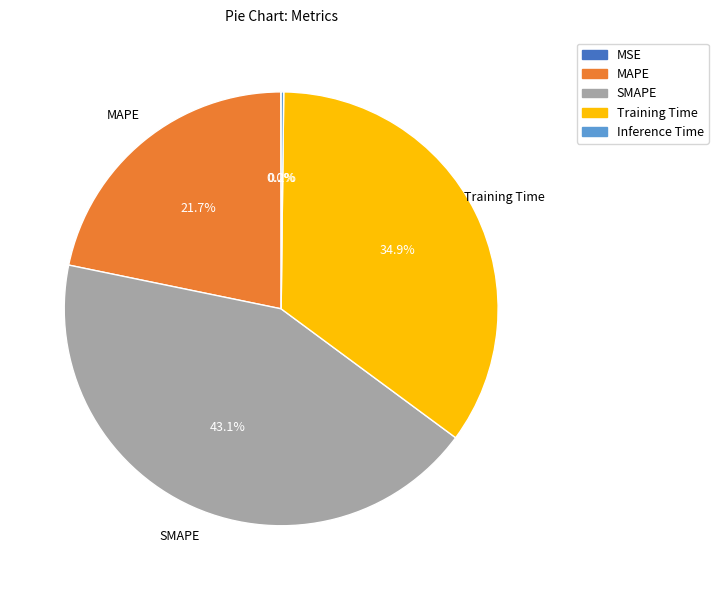

How much of the chart is everything except SMAPE?

56.9%